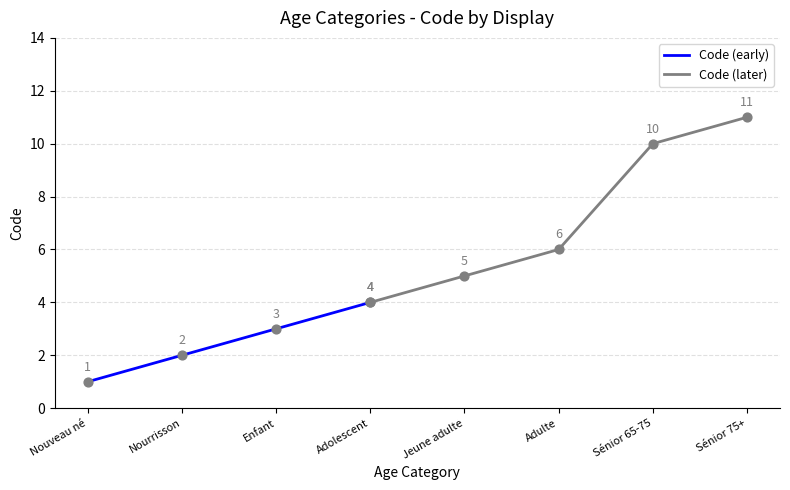

What is the change in value from Jeune adulte to Adulte?

+1